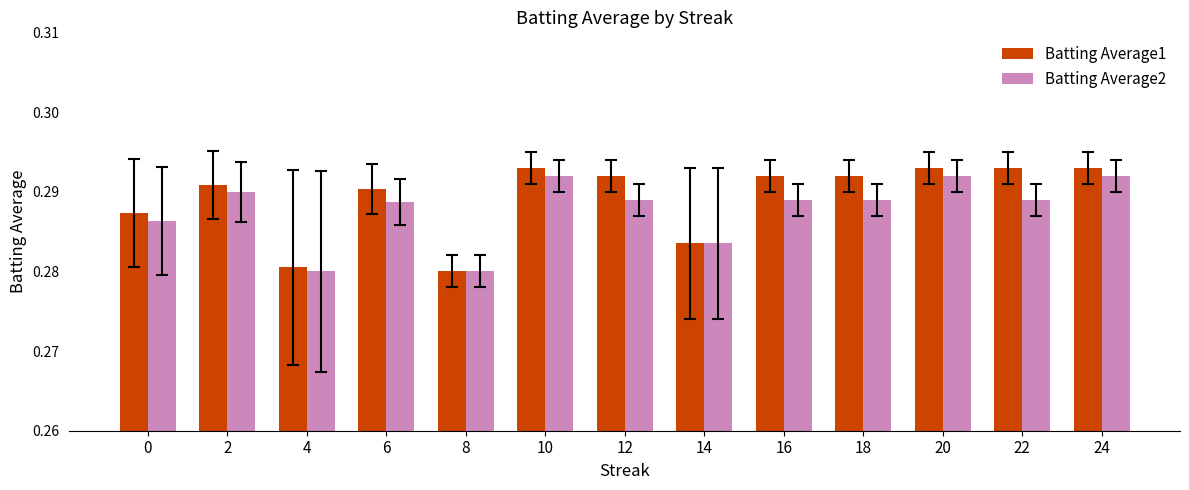

How many Batting Average2 values are between 0 and 1?

13